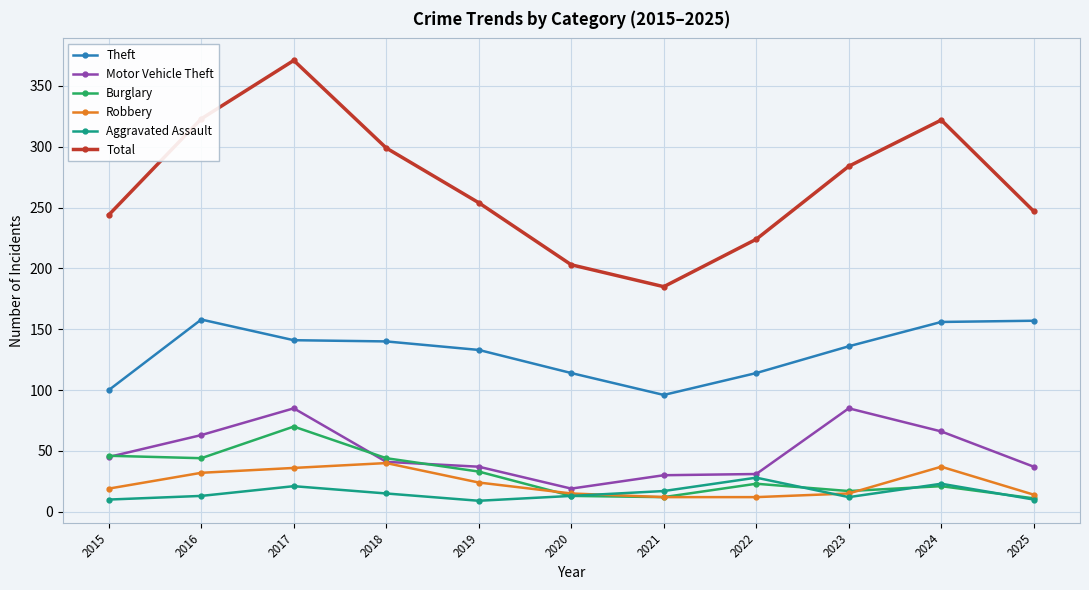

True or false: Aggravated Assault has more than 2 points higher than both neighbors.

True